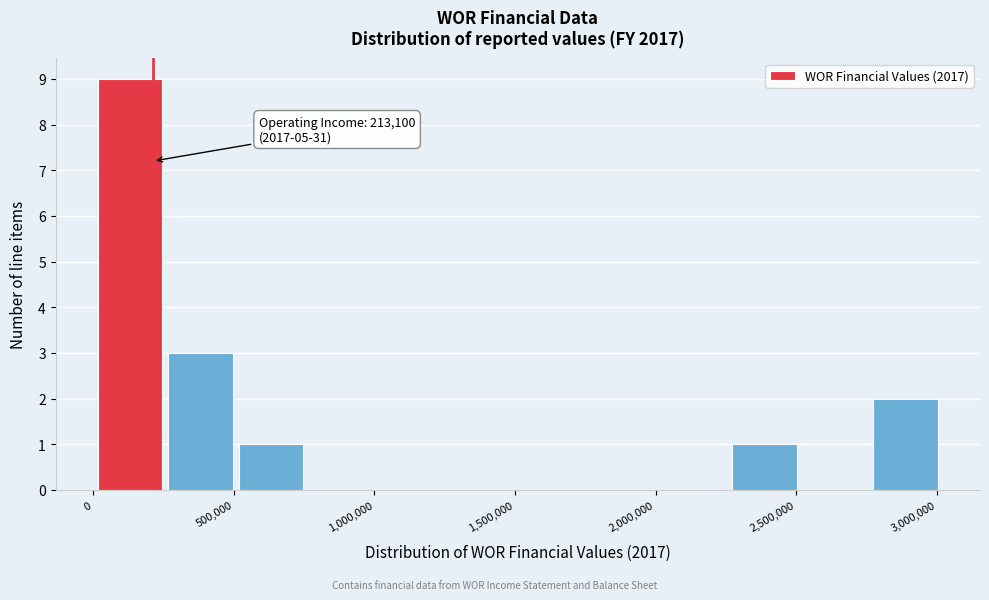

Which range on the x-axis has the tallest bar?

0 to 250000